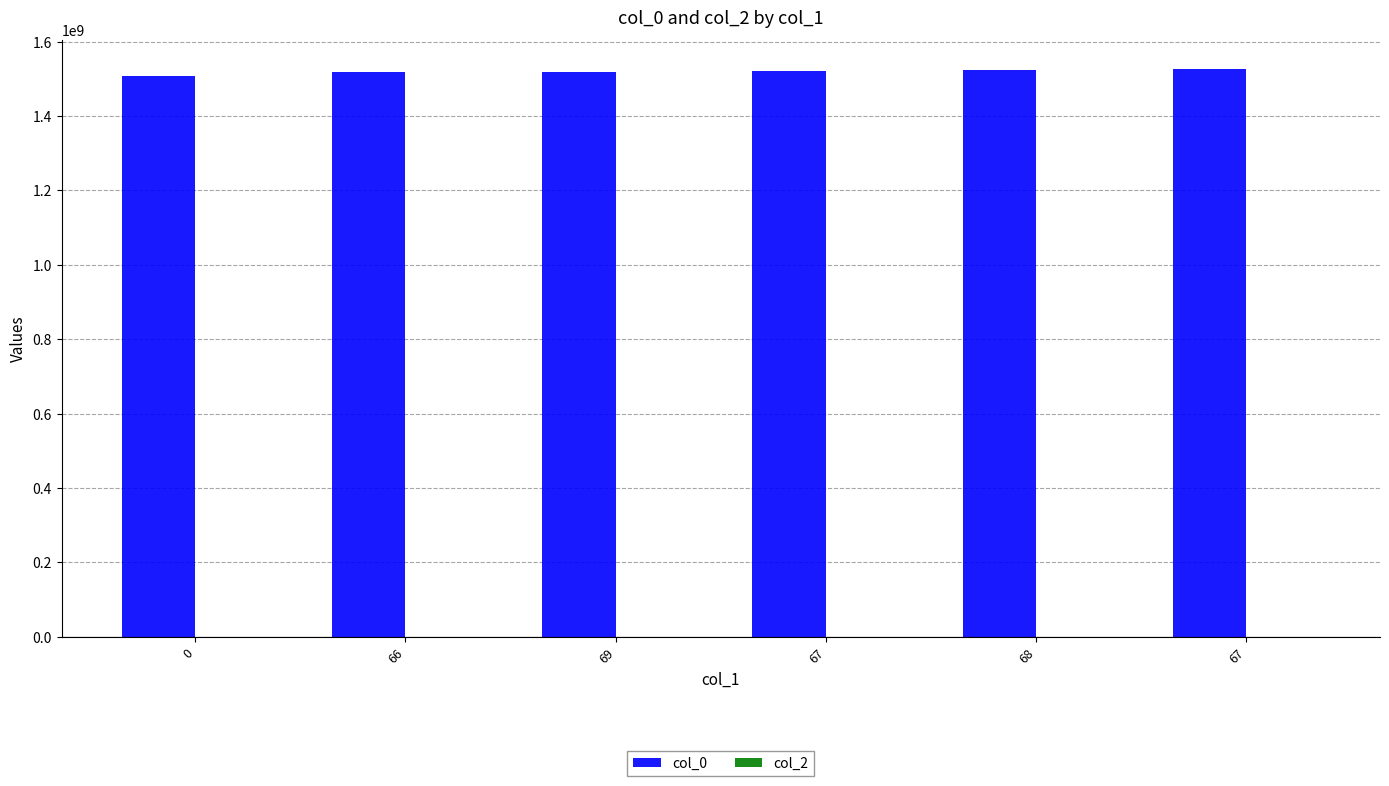

Are the bars horizontal?

No